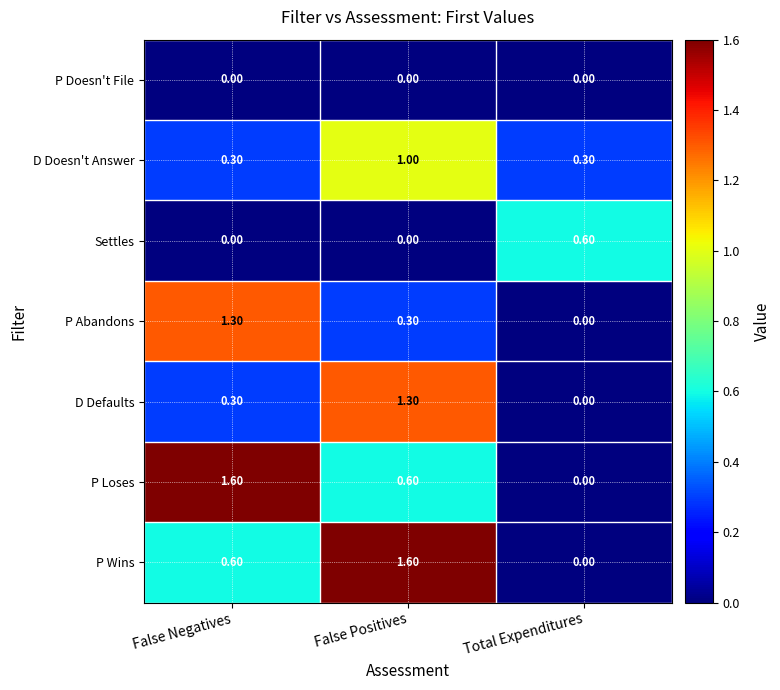

What is the difference between the P Abandons values at Total Expenditures and False Positives?

0.3